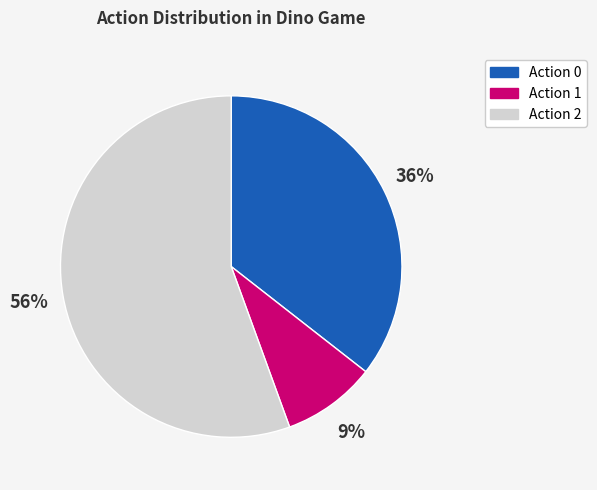

What is the majority slice?

Action 2